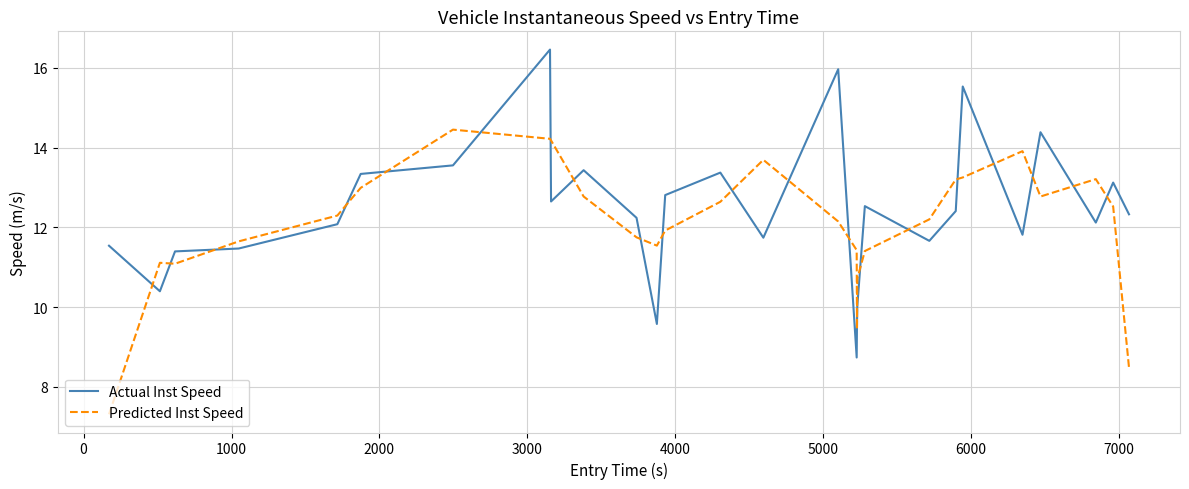

What is the difference between the maximum and minimum values in the Actual Inst Speed series?

7.7